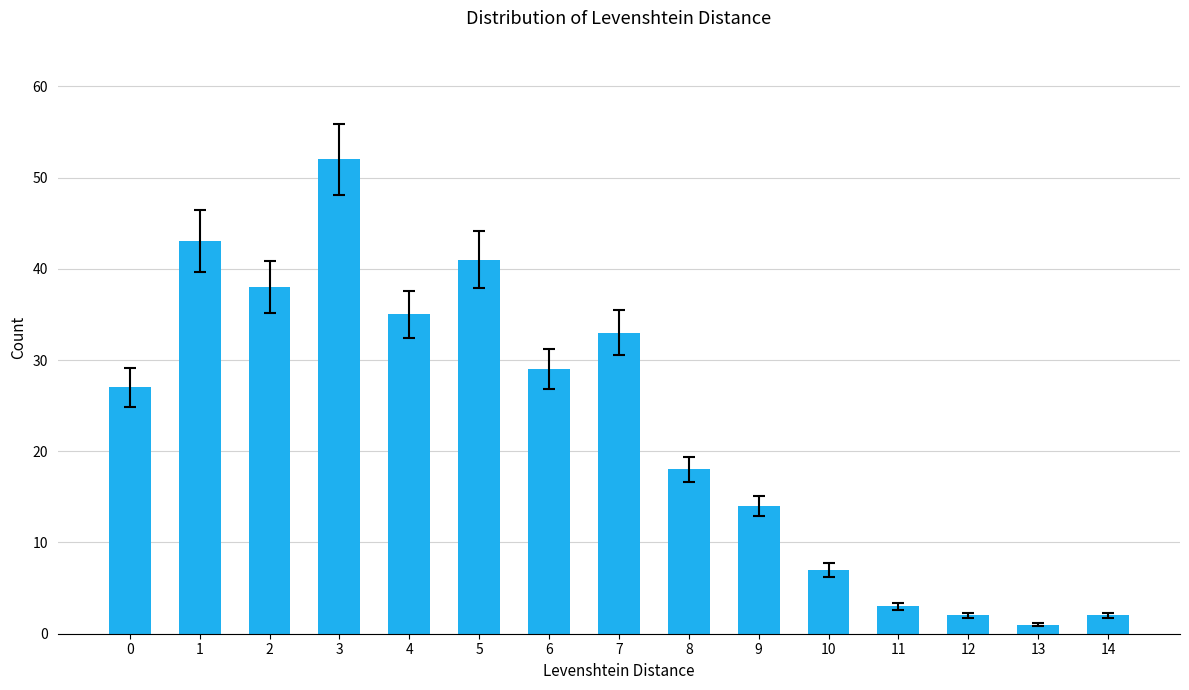

What is the maximum value shown in the chart?

52